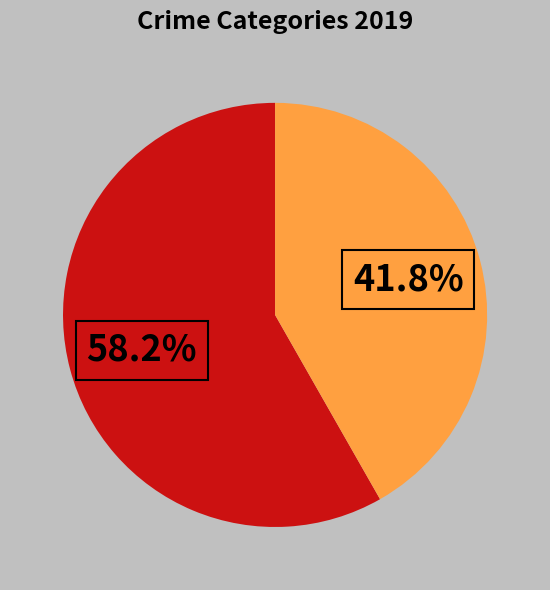

How many segments does this pie chart have?

2